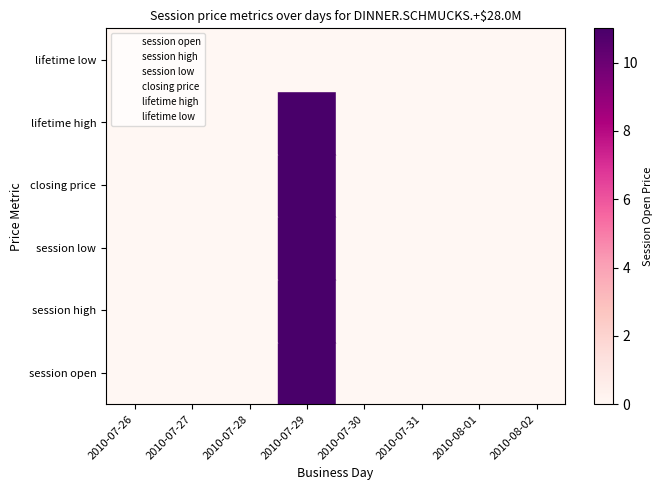

The lifetime low series shows 5.5 at 2010-07-31. True or false?

True